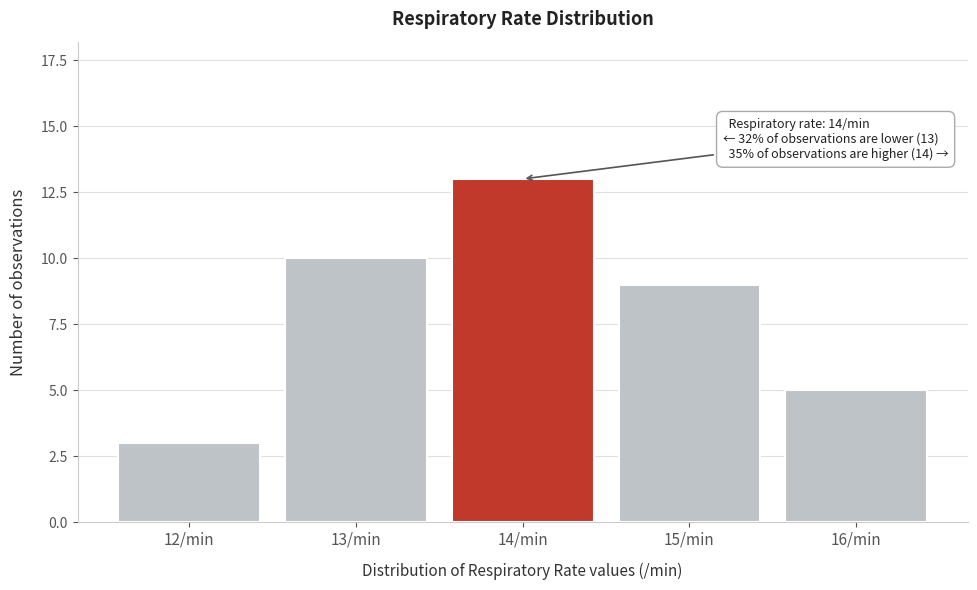

Reading left to right, list all the values displayed in this chart.

3	10	13	9	5